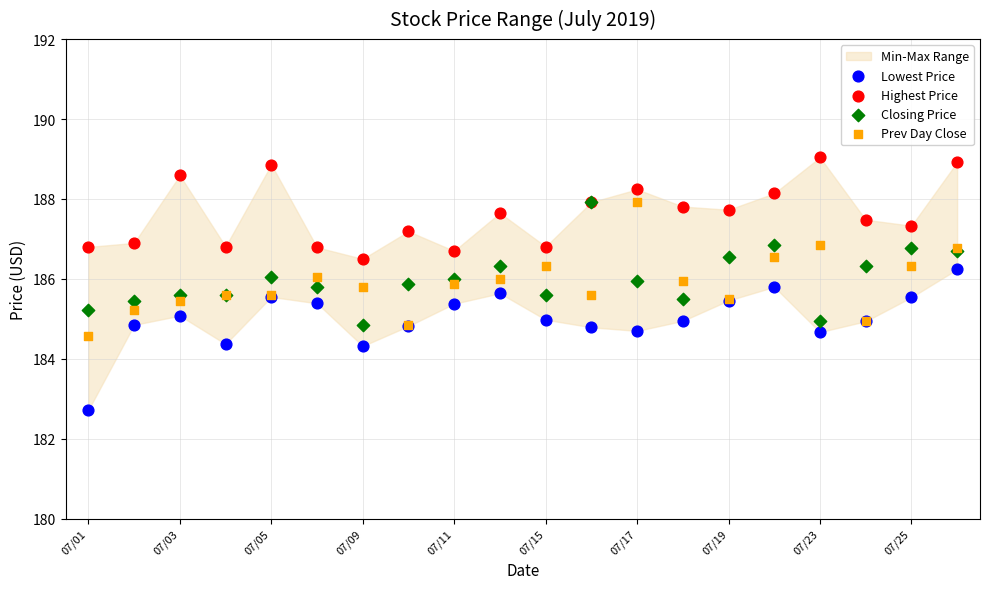

Which series contains the lowest Y value?

Lowest Price